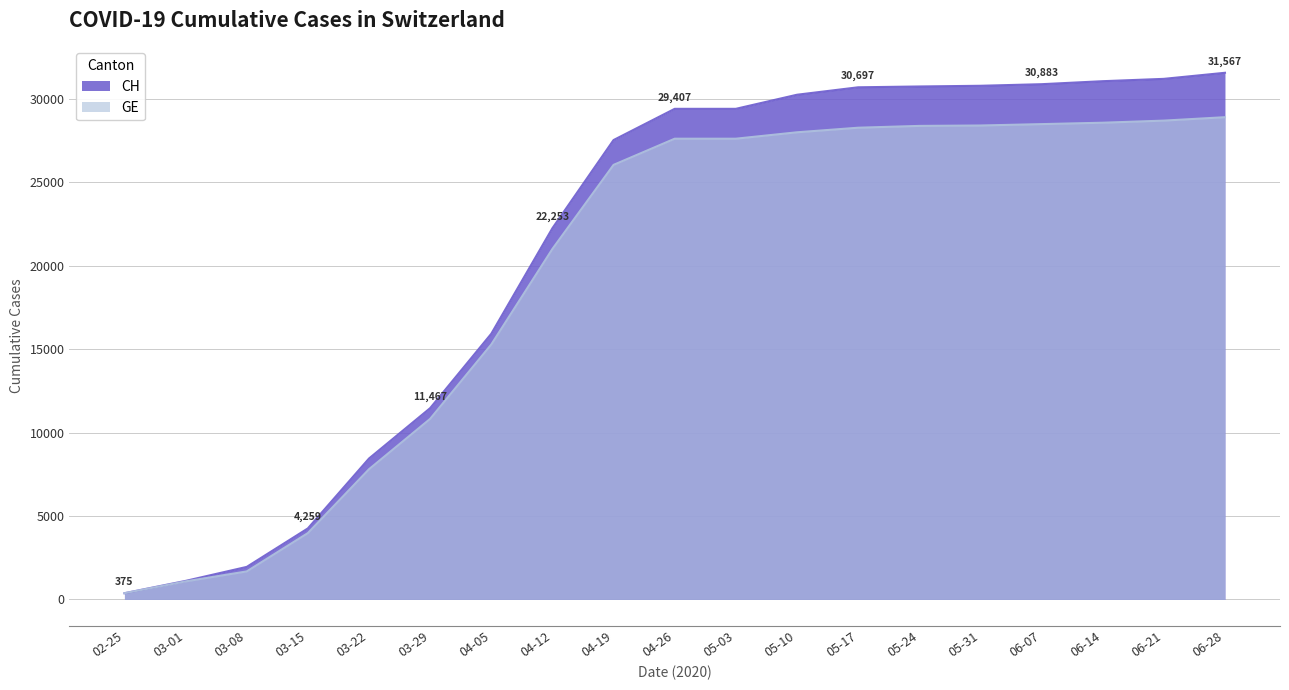

What is the greatest value displayed?

31567